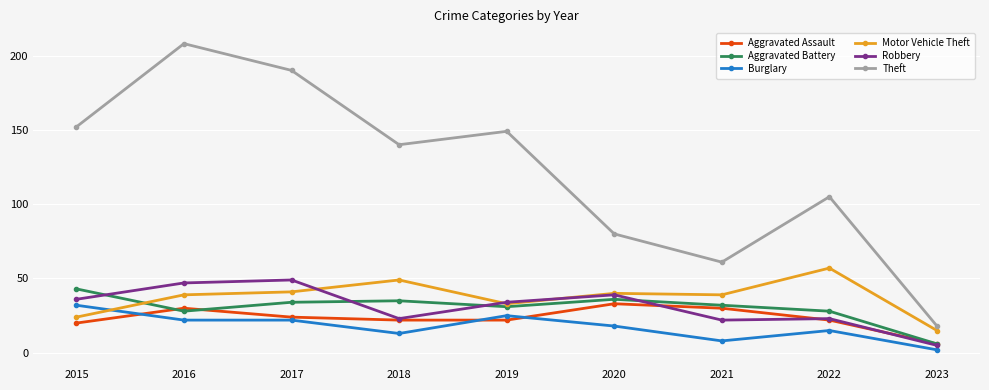

What is the value of the Motor Vehicle Theft point at the 8th from the left?

57